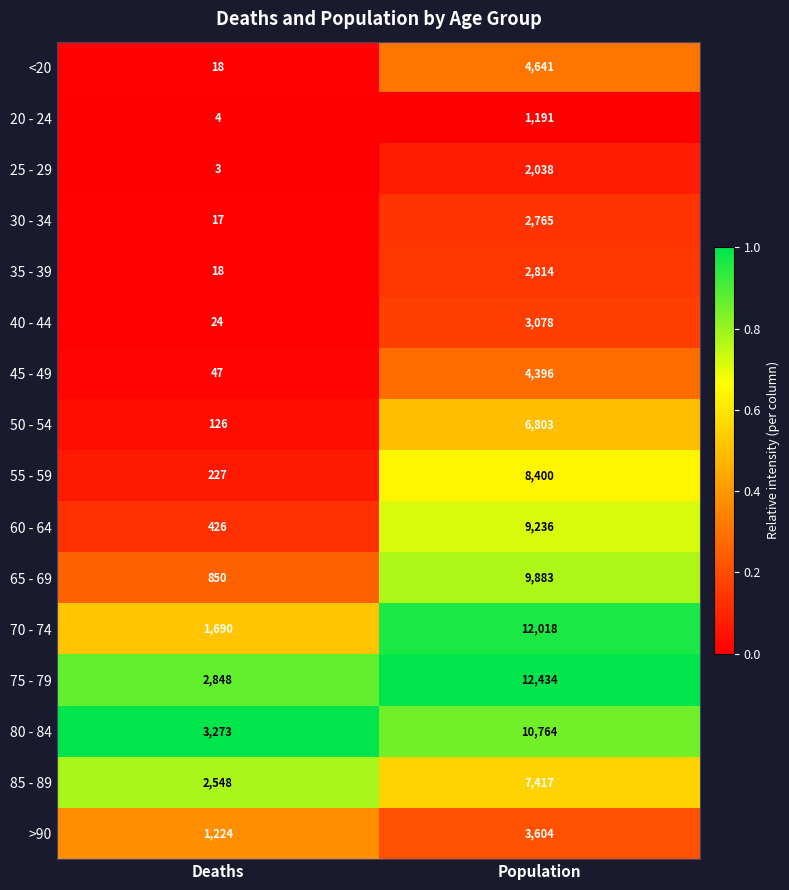

At which category does the chart reach its peak across all series?

Population